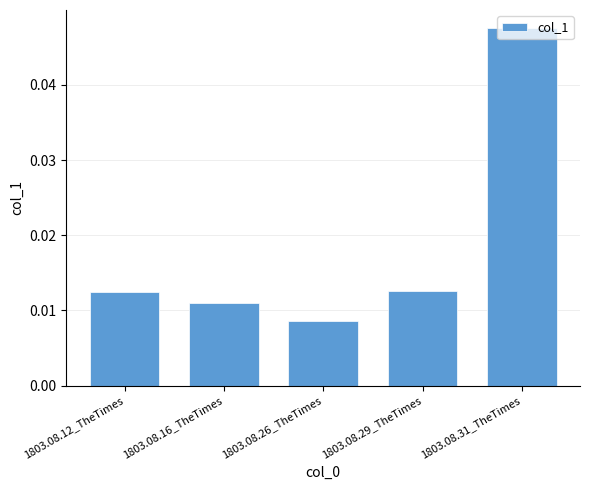

What is the label of the 4th bar from the right?

1803.08.16_TheTimes